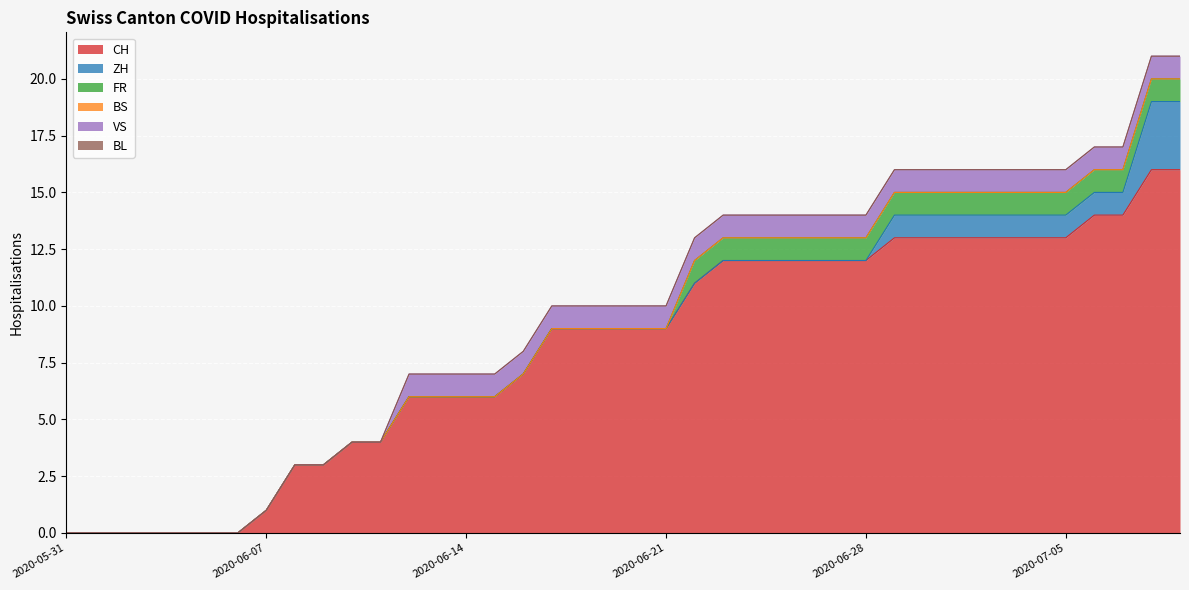

How many positive values does the VS series have?

28